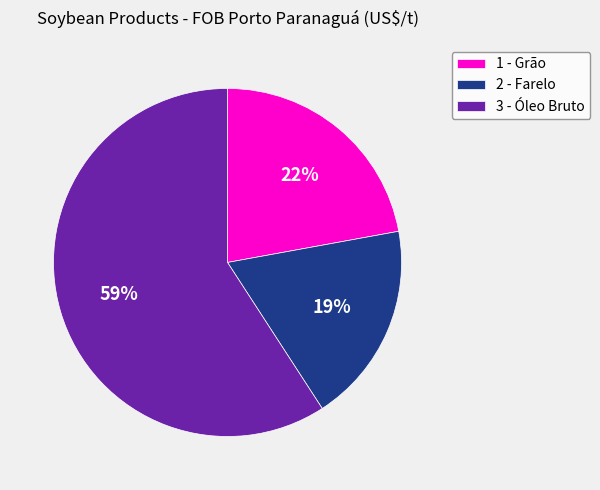

Does 2 - Farelo account for over 50% of the chart?

No